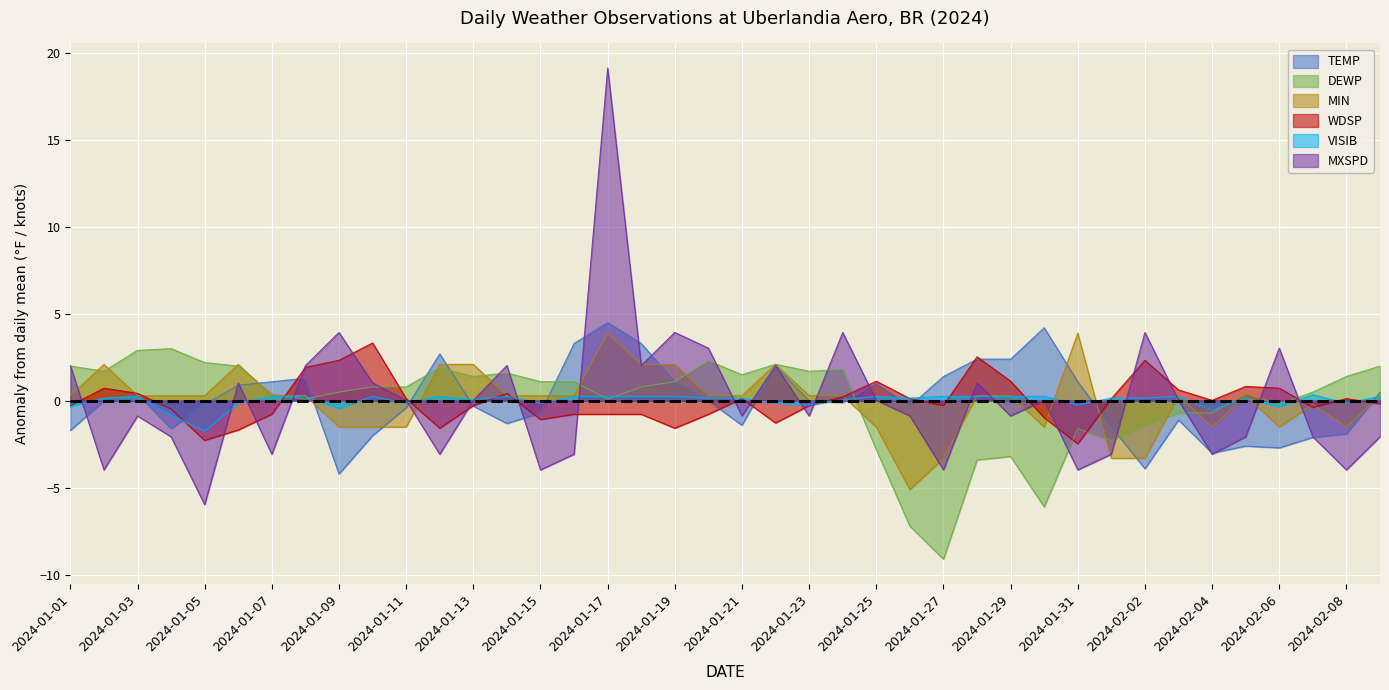

At which label does DEWP first exceed 0?

2024-01-01